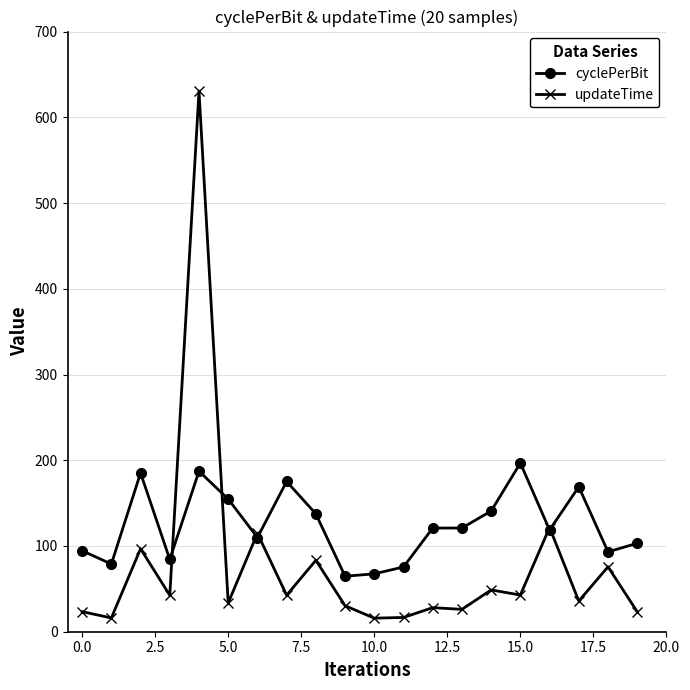

List the series in order of their overall mean, lowest first.

updateTime, cyclePerBit